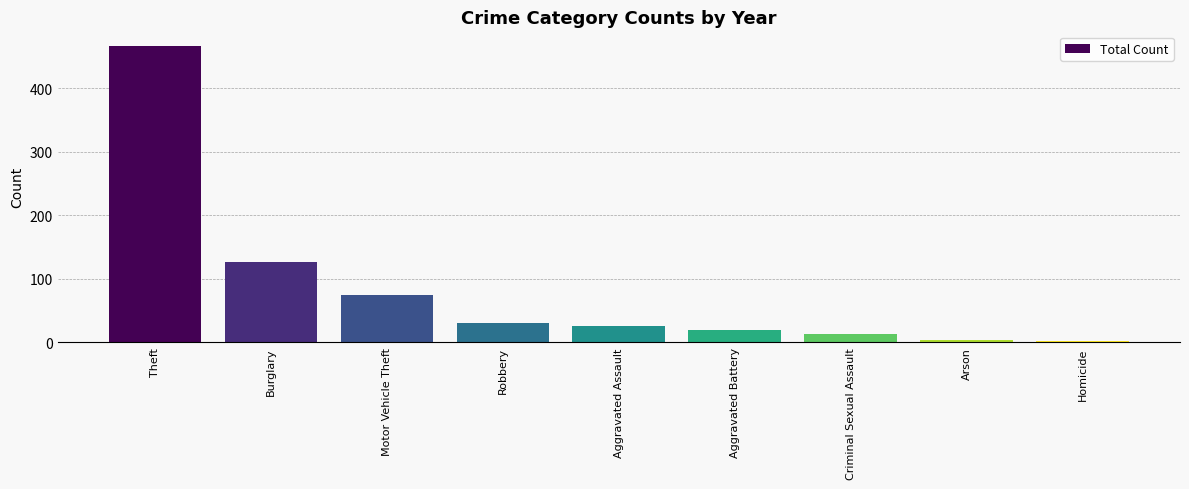

Reading left to right, what are all the values shown in this chart?

466	126	75	30	26	20	13	4	2